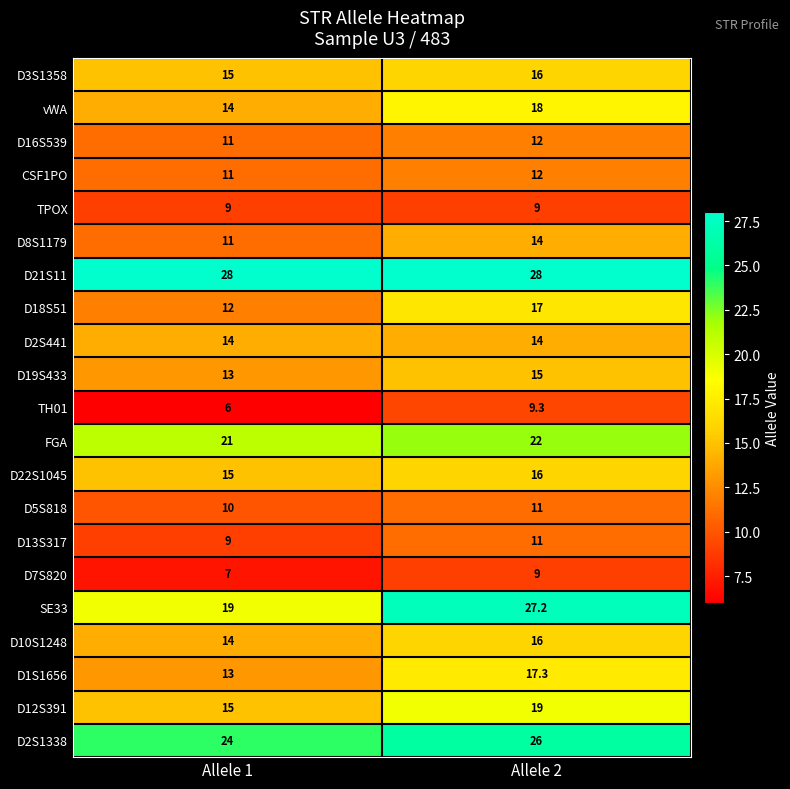

Between Allele 1 and Allele 2, which series saw the biggest shift?

SE33